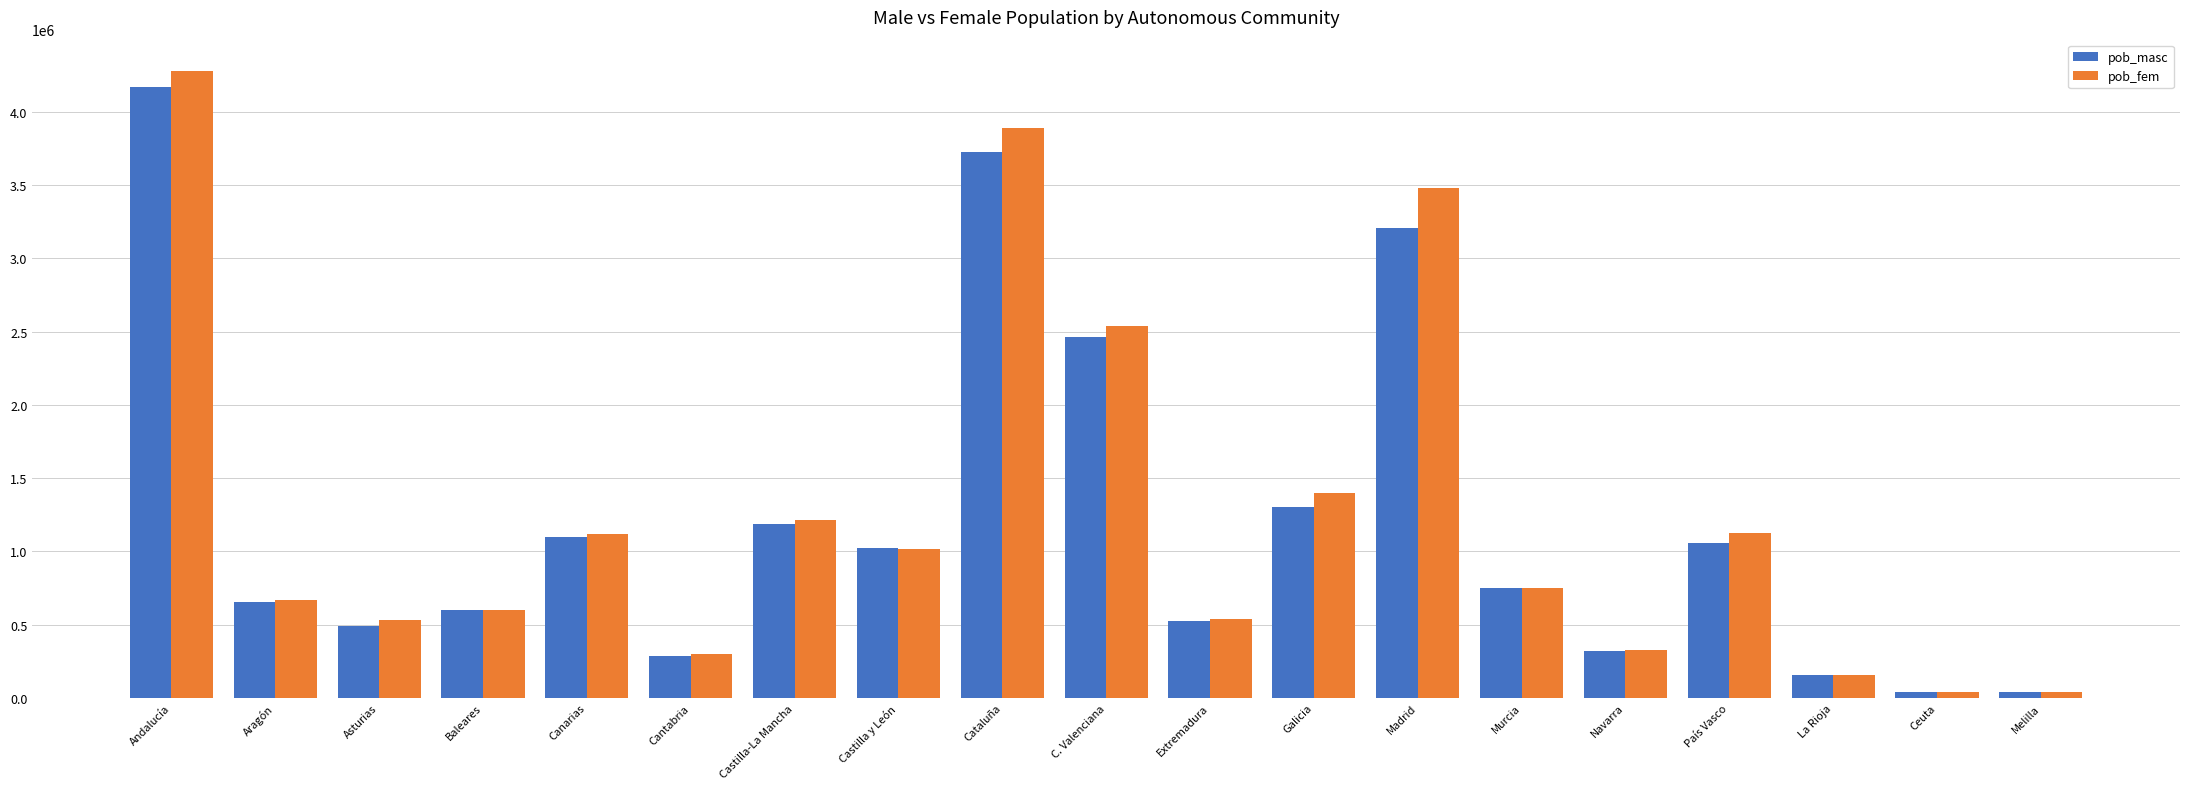

Which series has the largest range (max minus min)?

pob_fem